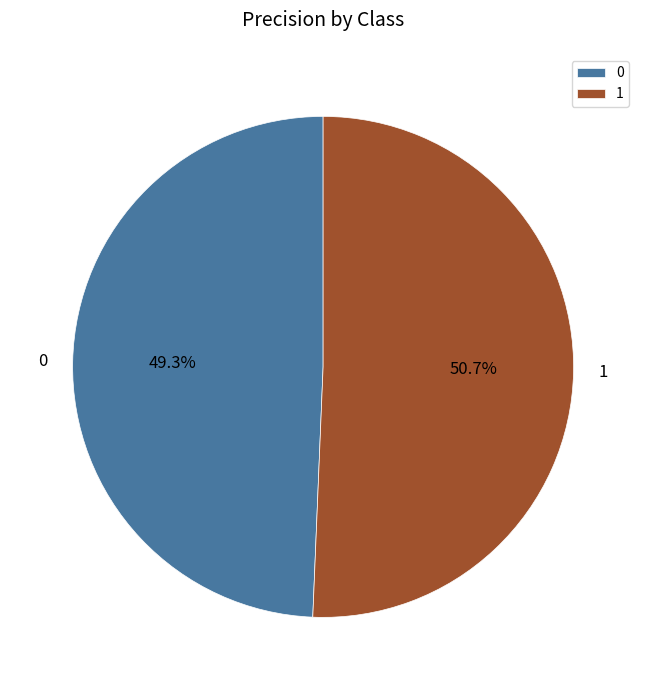

To the nearest percent, what is the combined percentage of 1 and 0?

100%